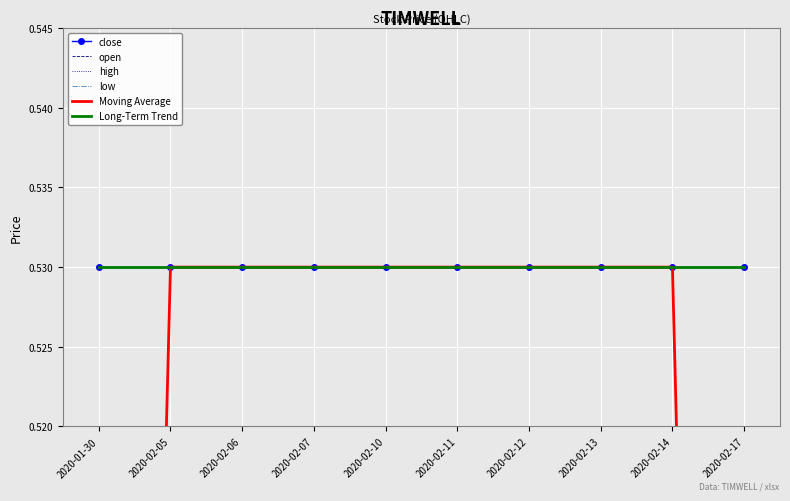

True or false: close and Moving Average intersect in this chart.

False